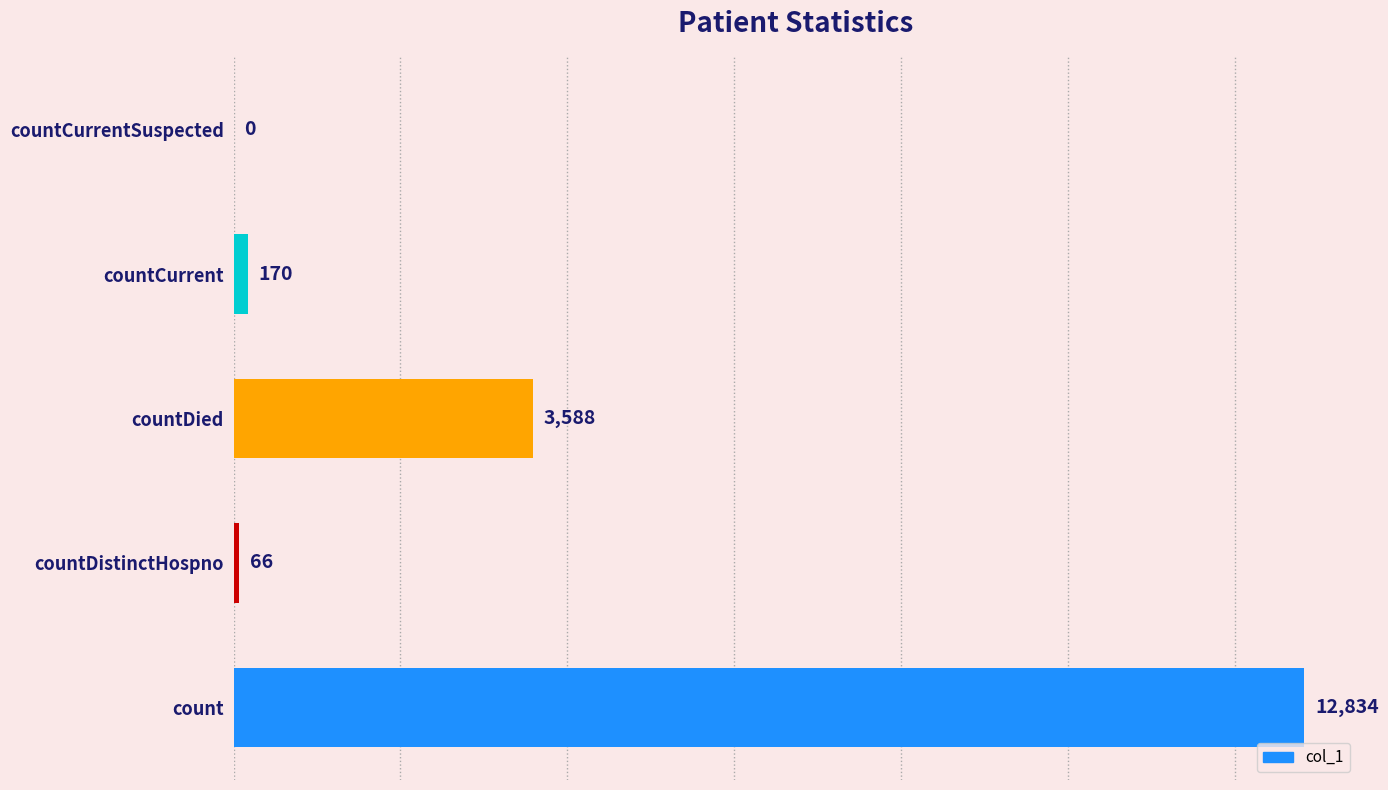

What is the maximum value shown in the chart?

12834